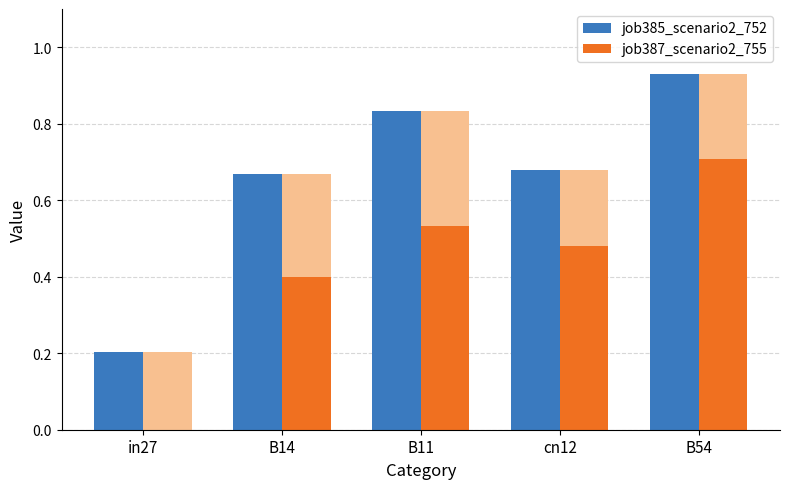

Where is job387_scenario2_755 nearest to the value 0?

in27